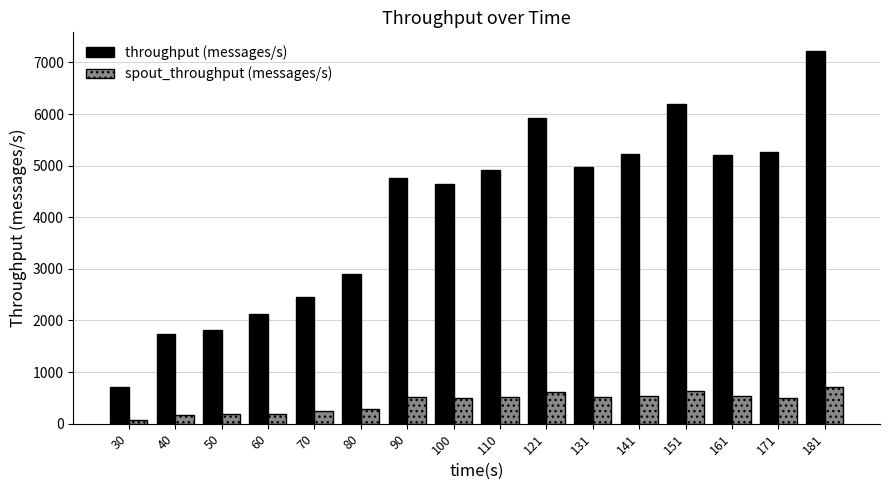

How many bars are there in each group?

2